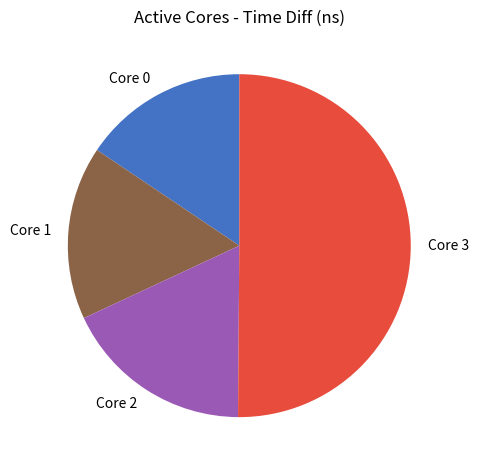

How many segments does this pie chart have?

4